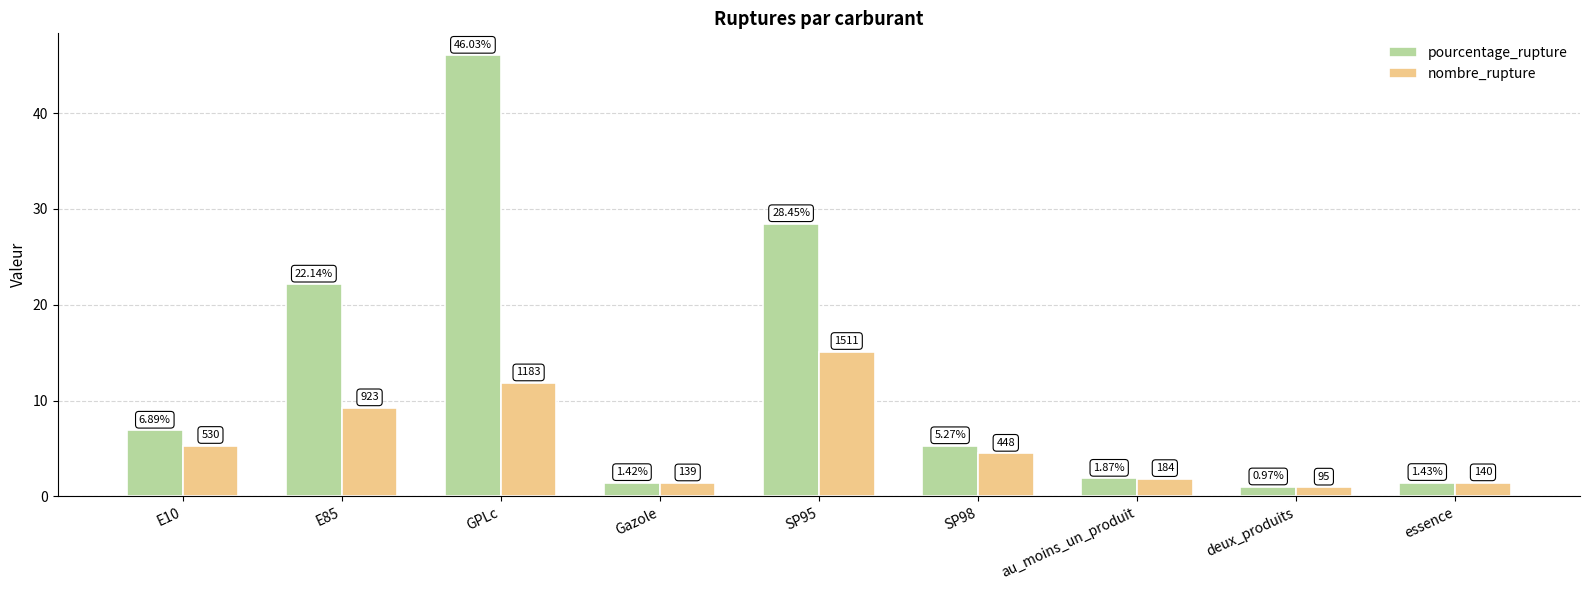

Between GPLc and au_moins_un_produit, which series saw the biggest shift?

pourcentage_rupture